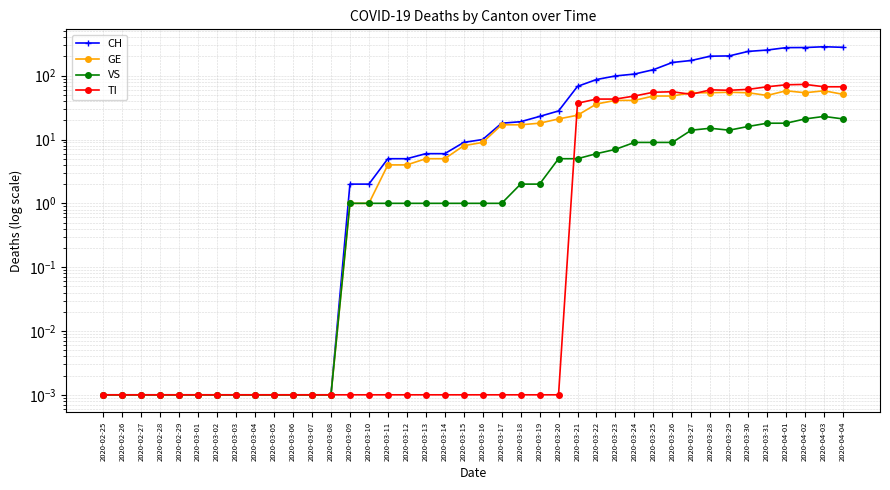

Which series changed the most between 2020-03-02 and 2020-03-24?

CH